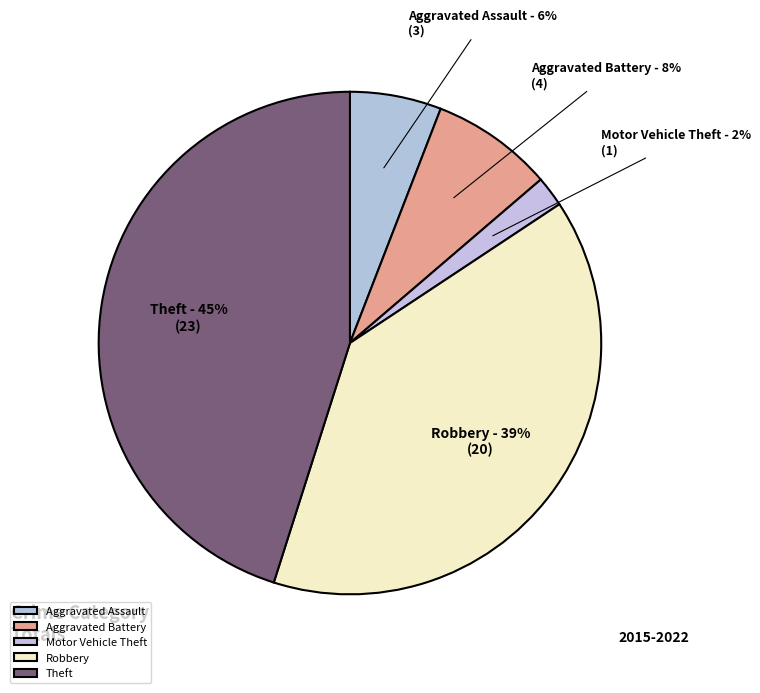

To the nearest percent, what is the average slice percentage?

20%